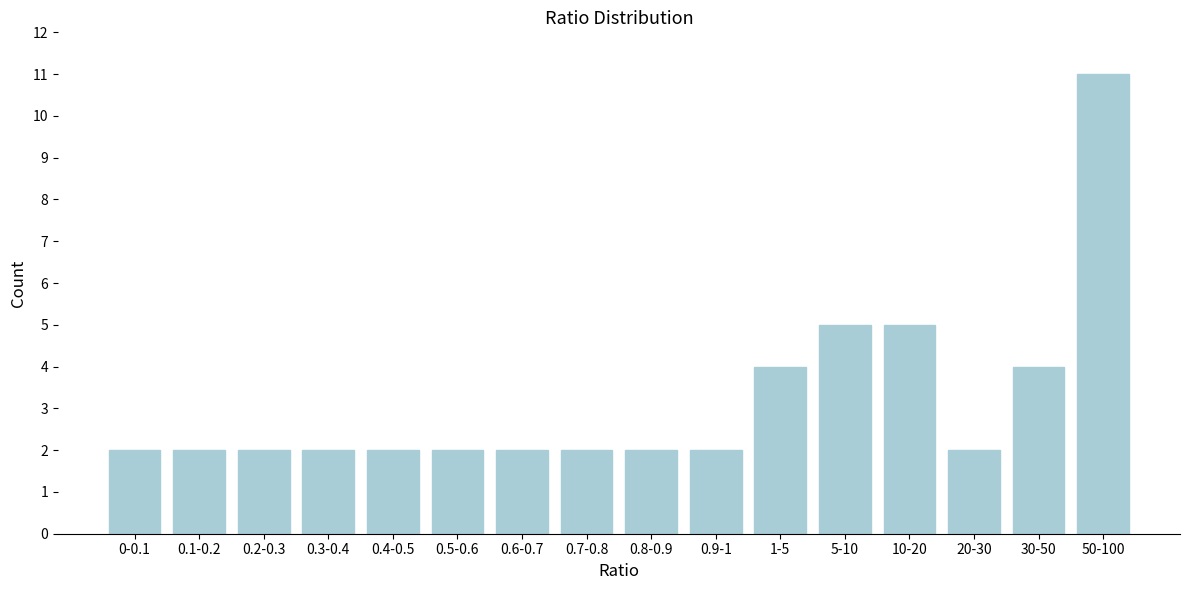

Reading left to right, list all the values displayed in this chart.

2	2	2	2	2	2	2	2	2	2	4	5	5	2	4	11